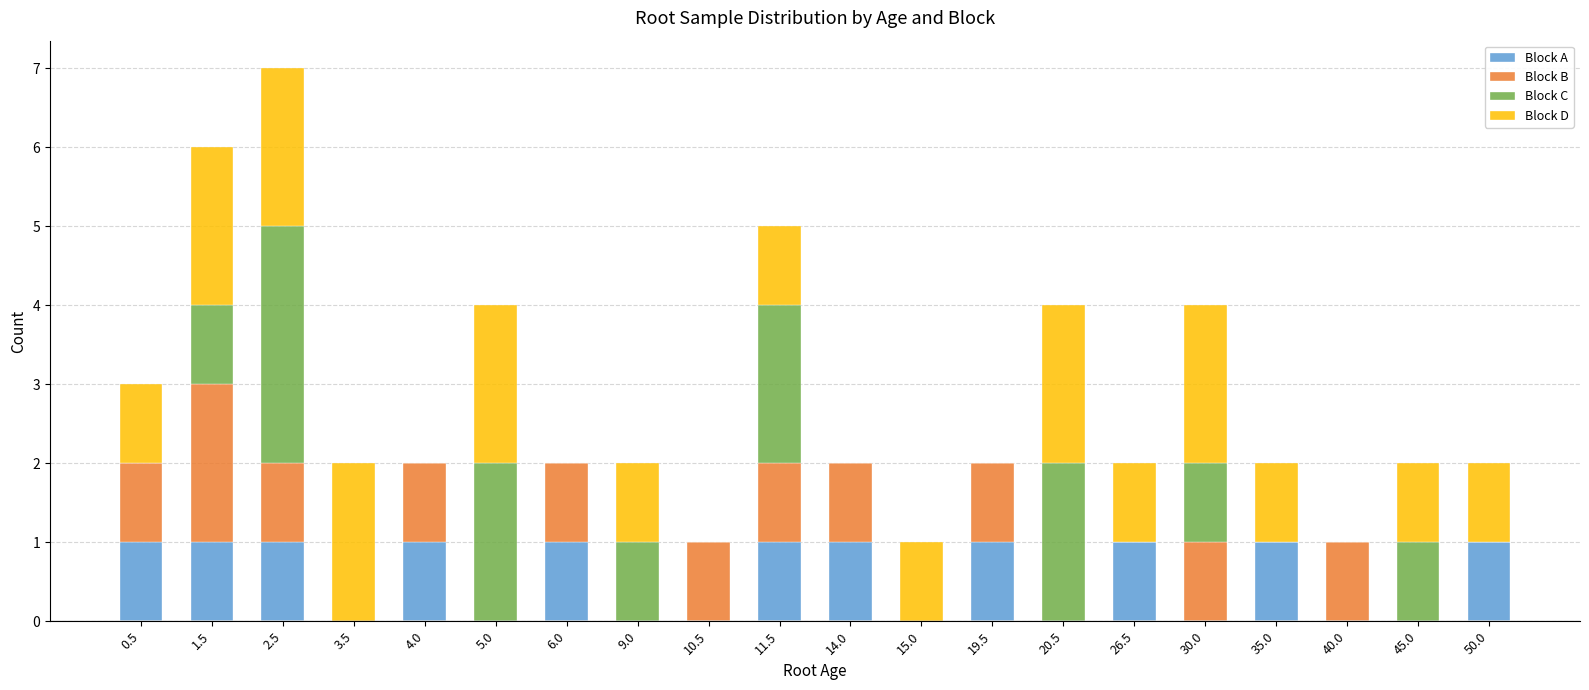

At which category is the sum across all series the highest?

2.5